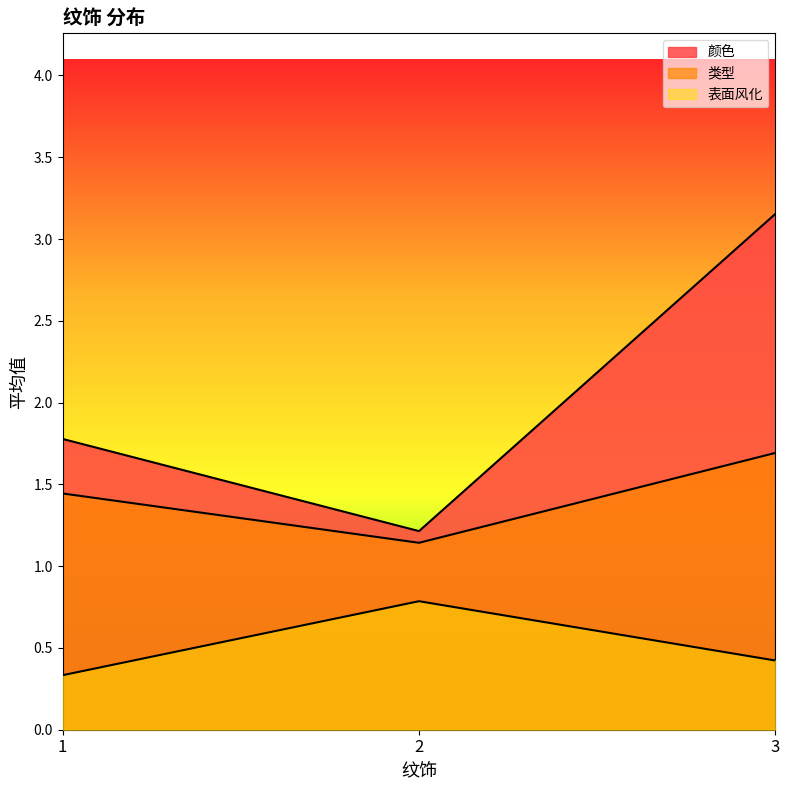

Rank the categories by 表面风化 value from highest to lowest.

2, 3, 1